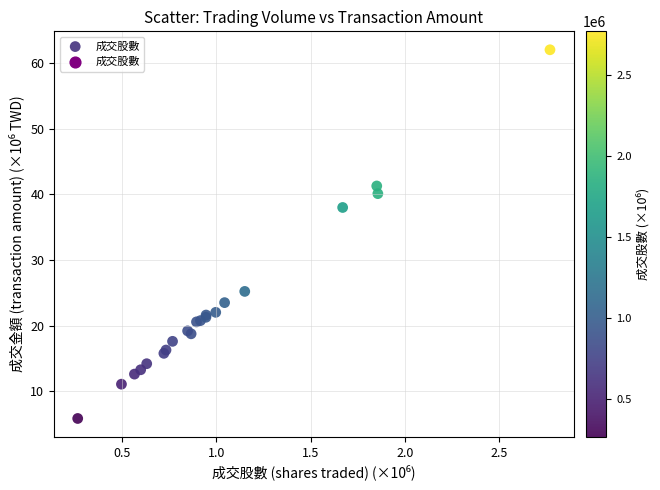

What Y value in the scatter plot is closest to 33?

38.0